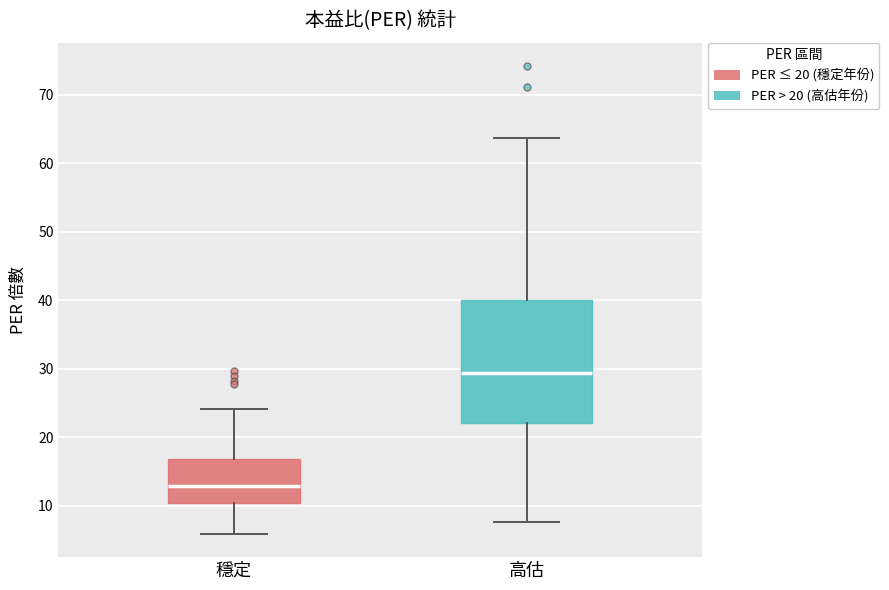

Reading left to right, read every box against the y-axis: the position of its median line, the range the box covers, and the ends of its whiskers. The values are not printed on the chart, so give them approximately, as read against the axis.

穩定: median 13, box 10 to 17, whiskers 6 to 24
高估: median 29, box 22 to 40, whiskers 8 to 64